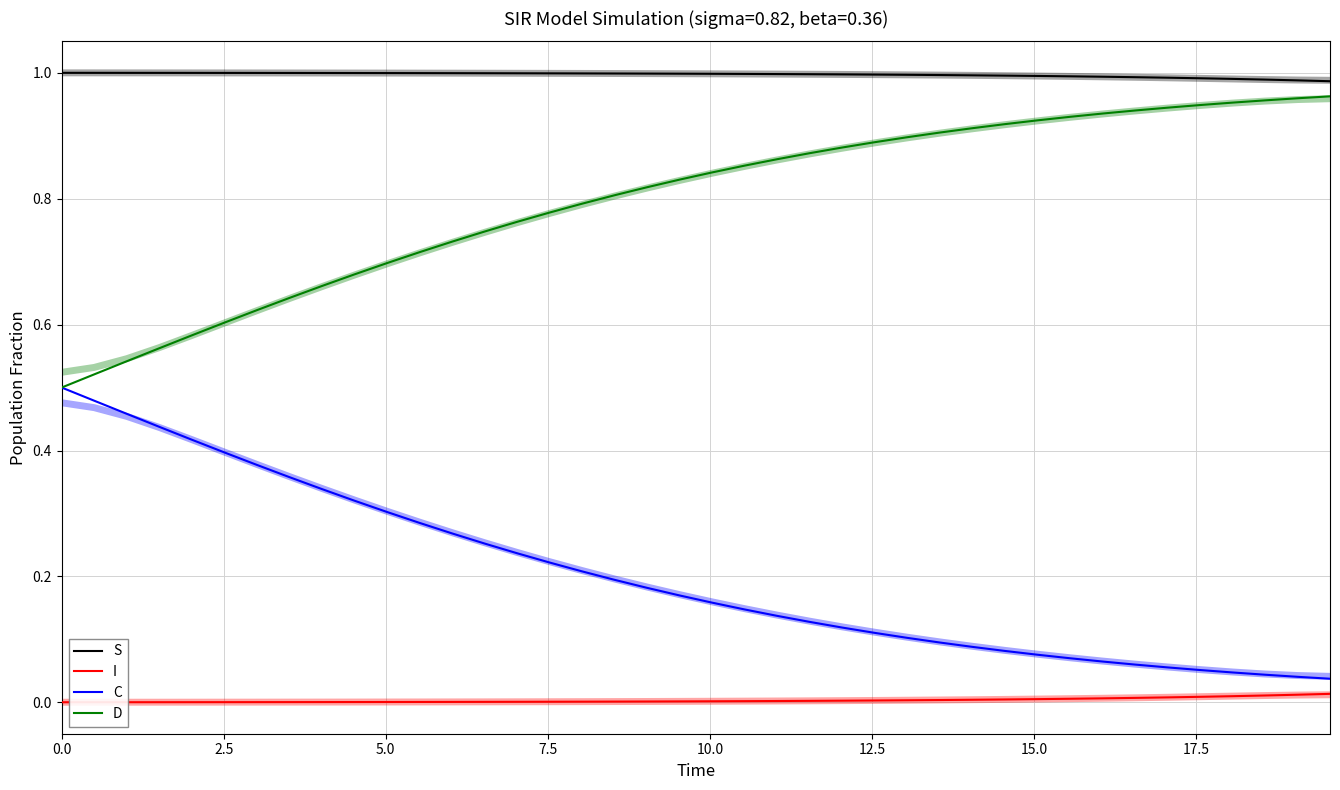

True or false: S and D cross at least once.

False